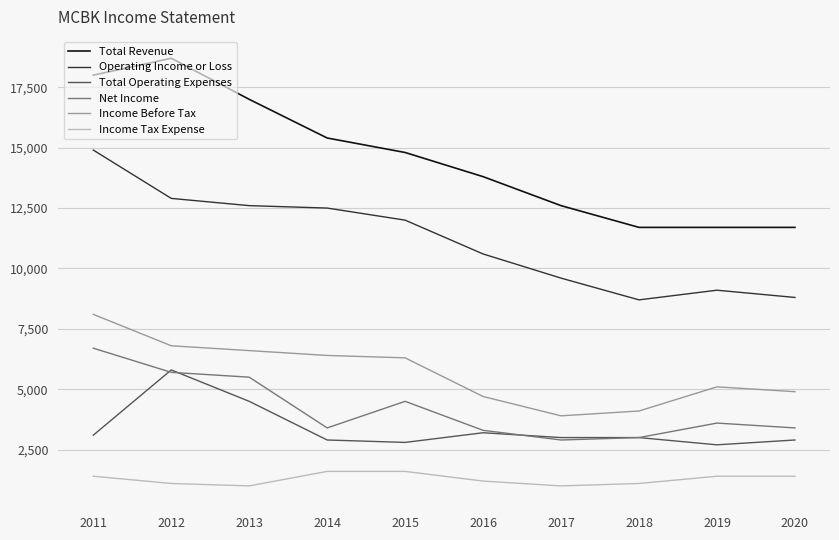

Between 2013 and 2015, which series saw the biggest shift?

Total Revenue